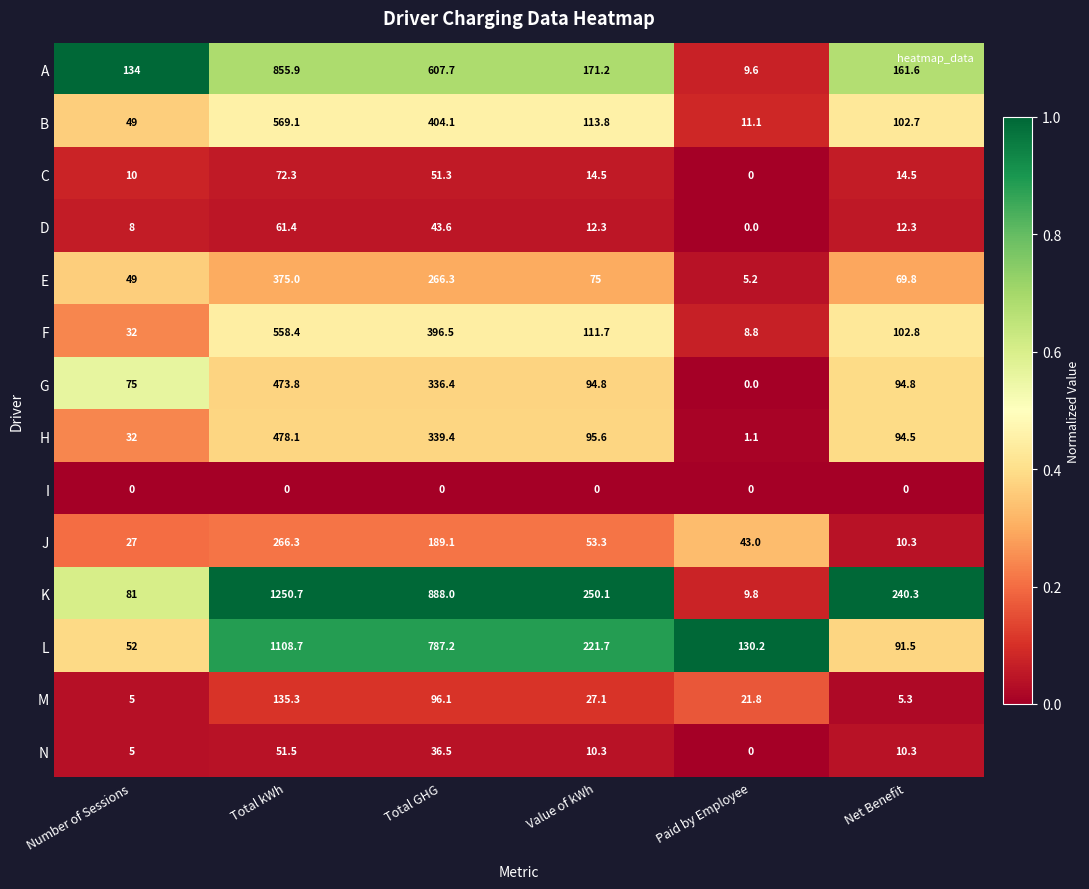

At which label does E reach its peak?

Total kWh